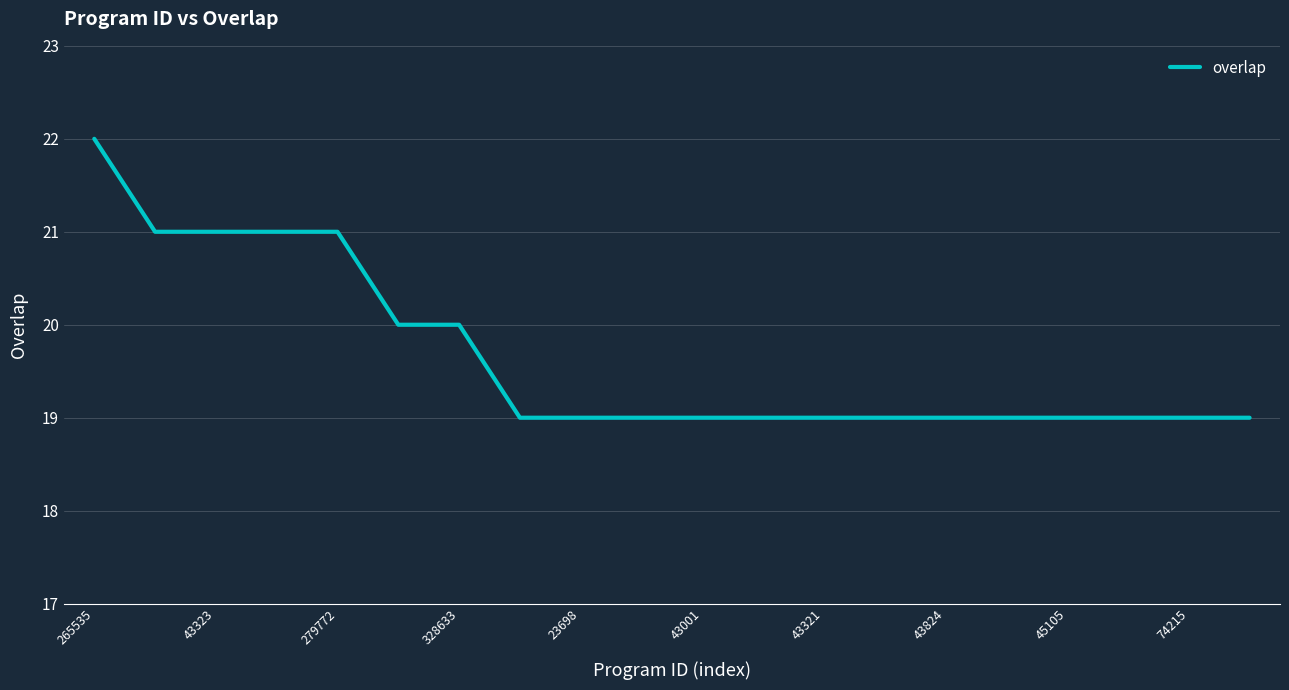

What is the difference between the maximum and minimum values?

3